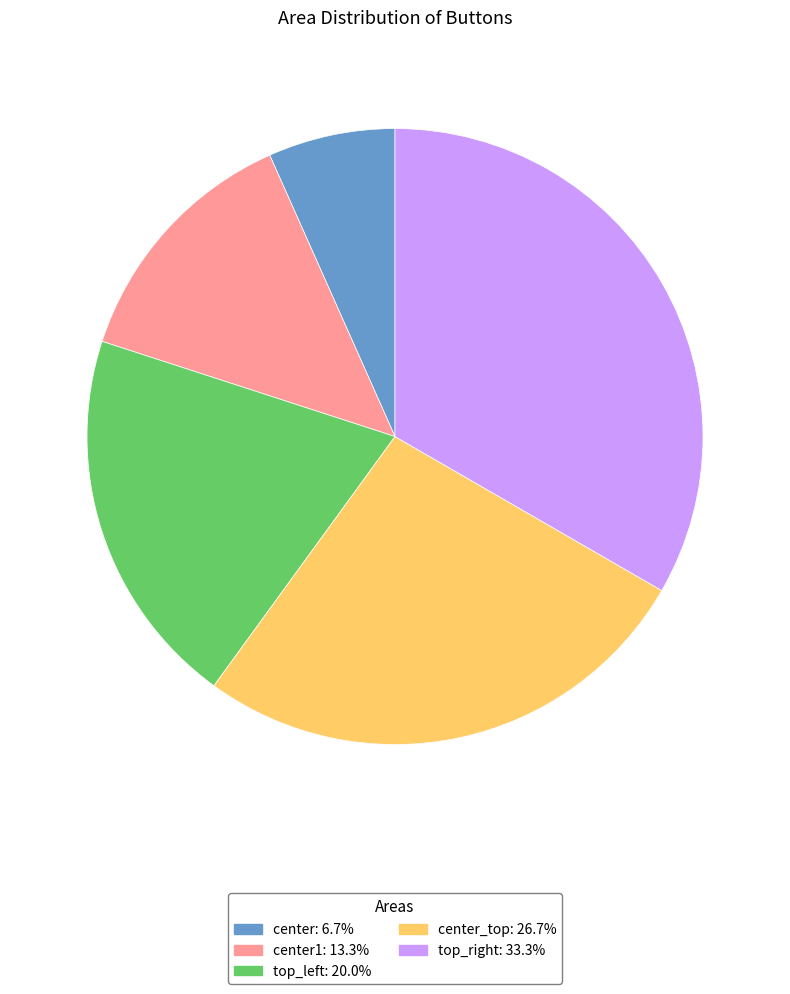

Combined, do center: 6.7% and top_right: 33.3% account for over 50%?

No